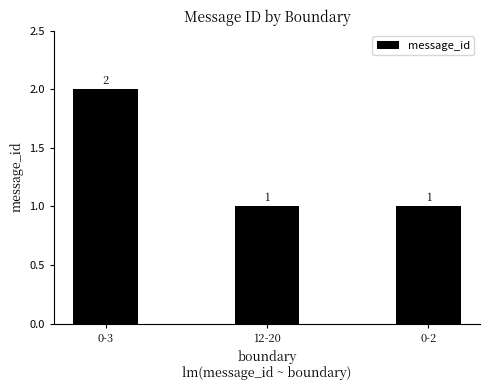

Which category has the highest value across all series?

0-3